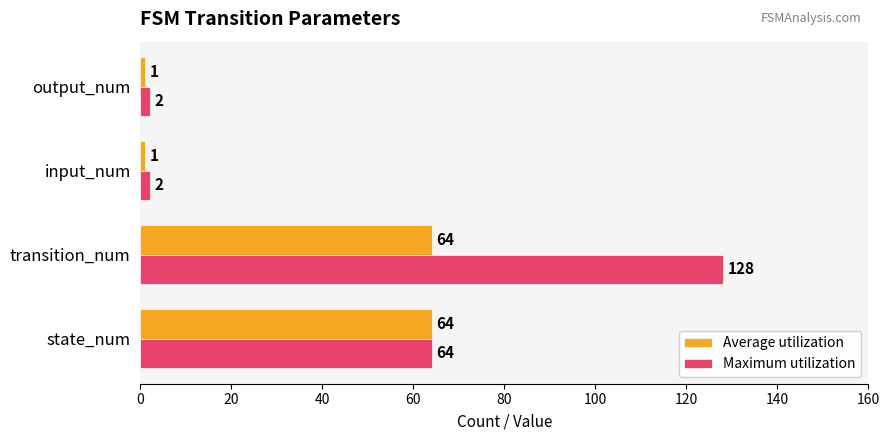

At which category is the sum across all series the highest?

transition_num